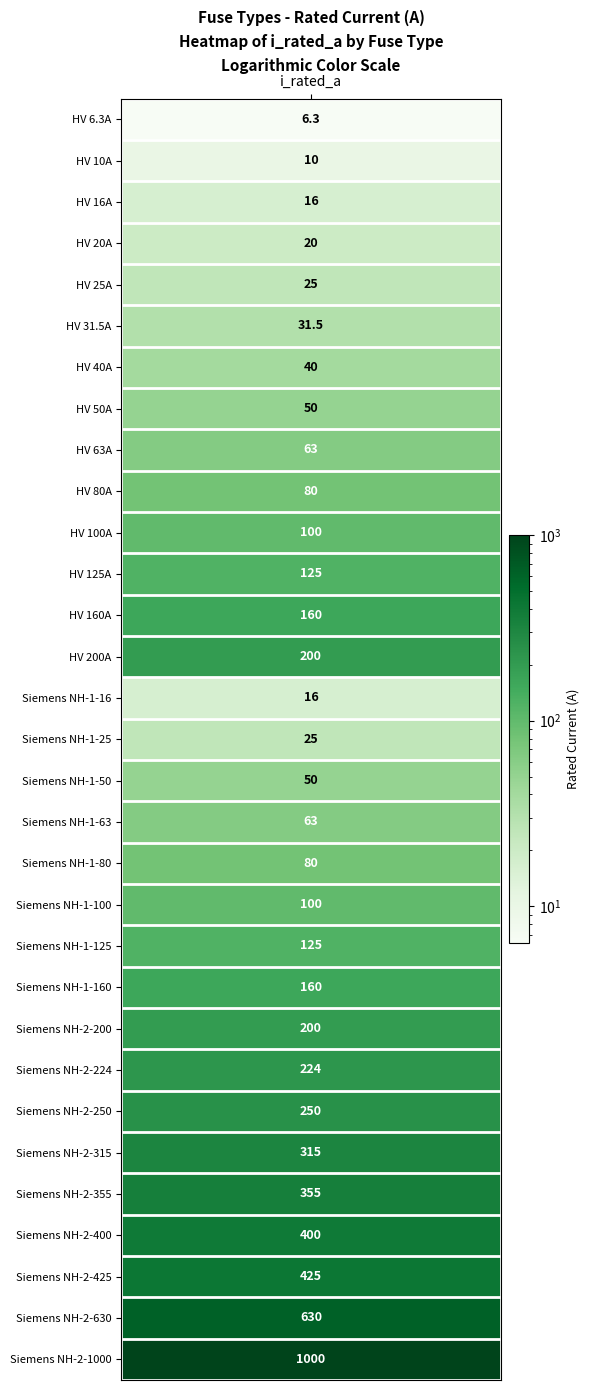

What is the average value?

172.4